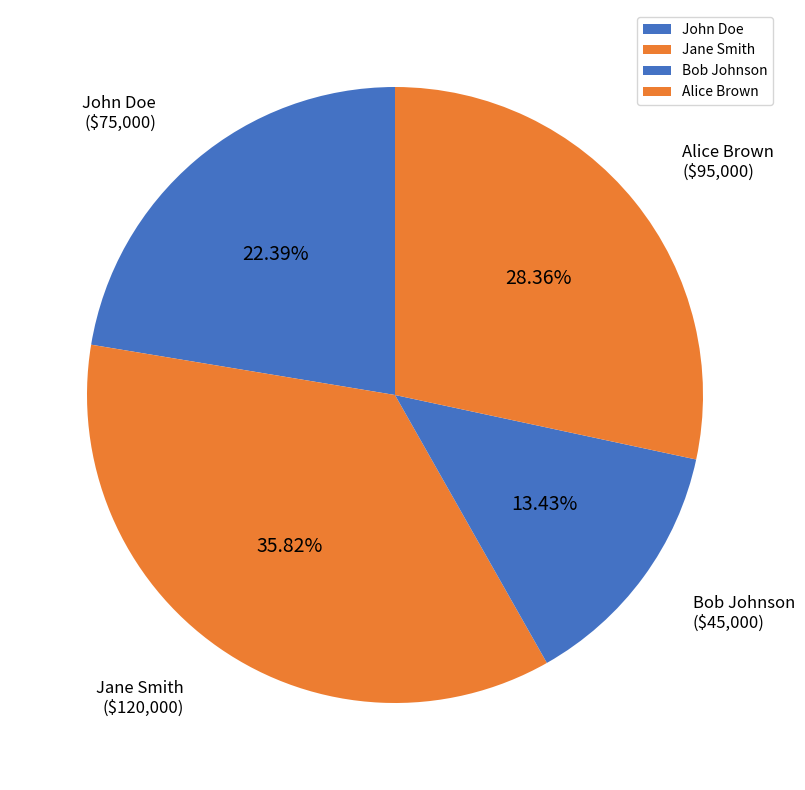

How many slices are in this pie chart?

4